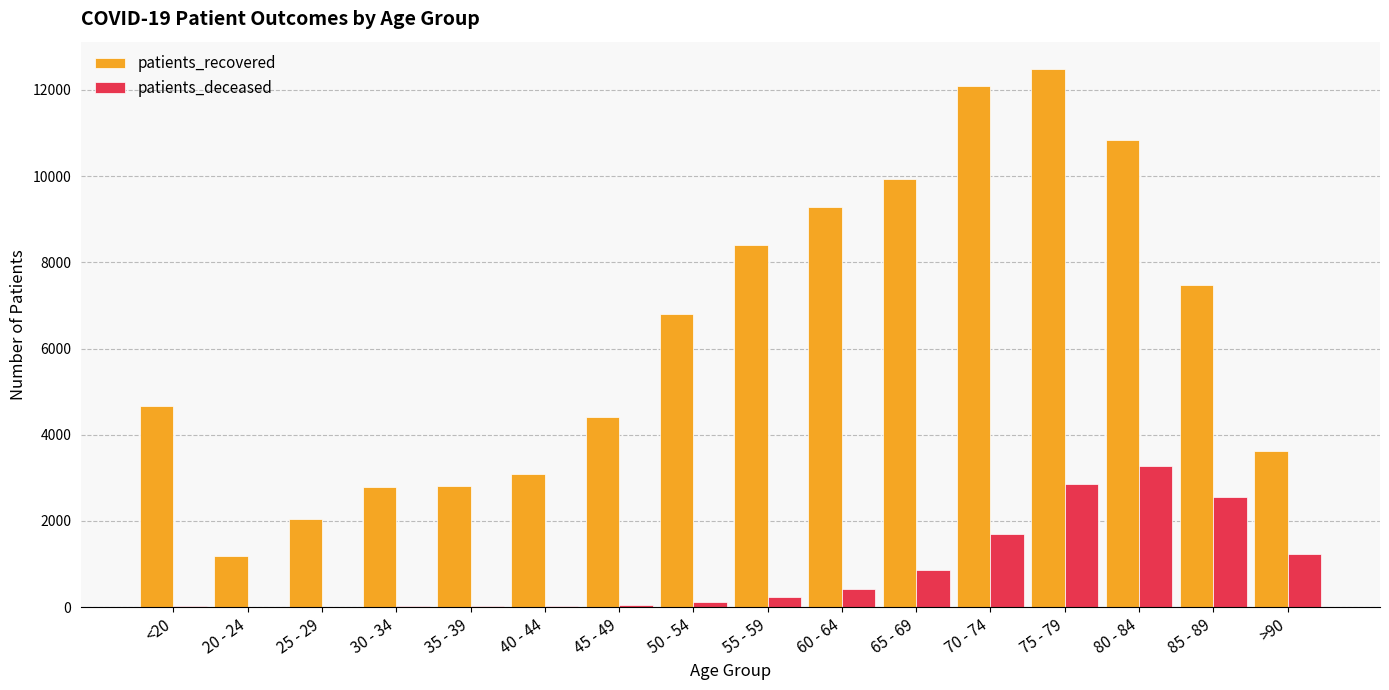

Does the chart contain stacked bars?

No